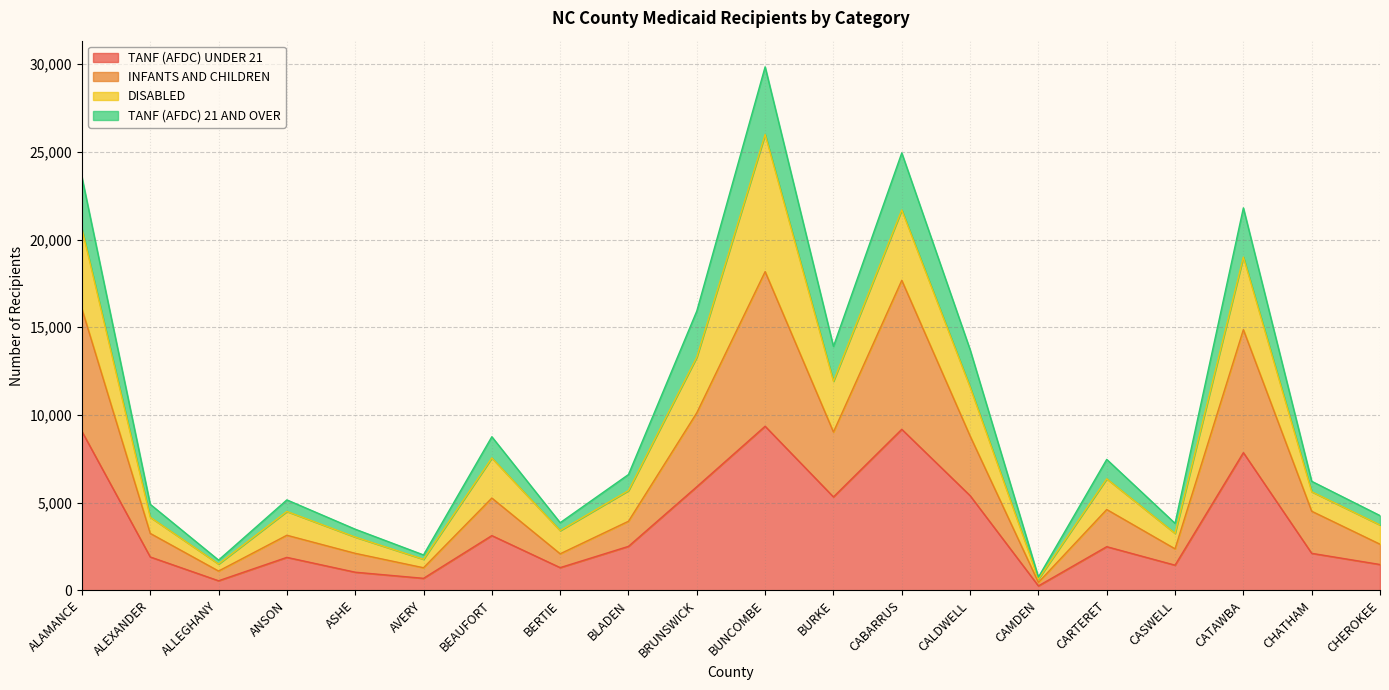

What is the total value across all series at CARTERET?

7466